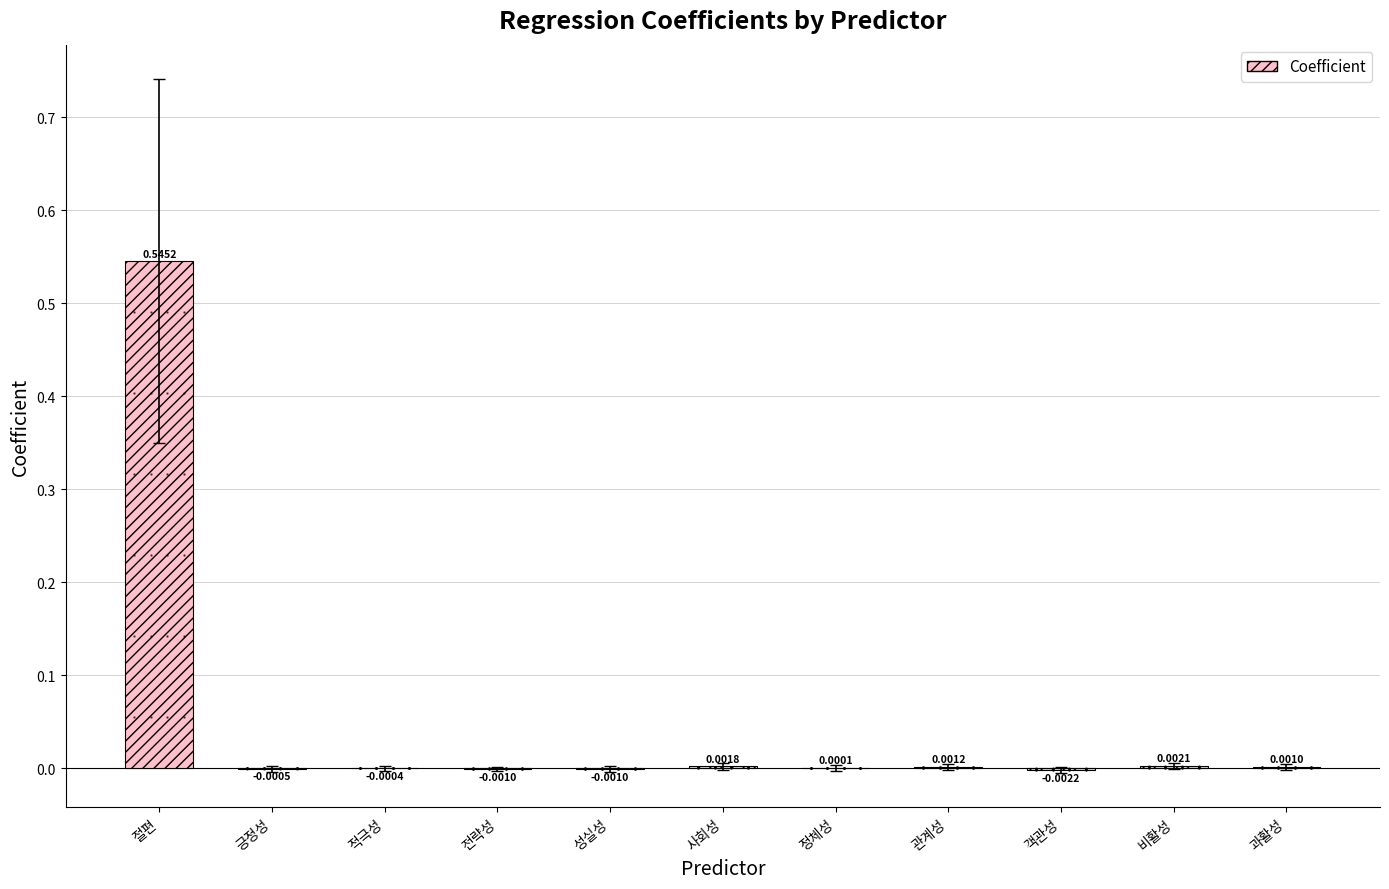

Which category has the highest value across all series?

절편